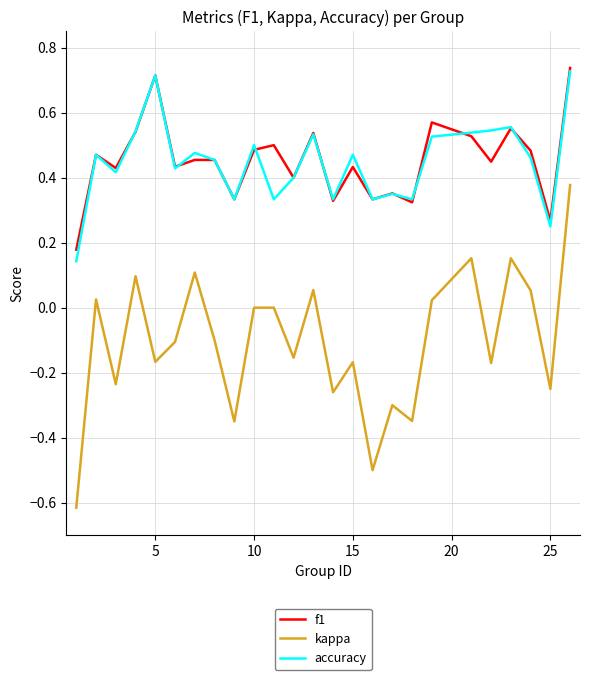

True or false: kappa and accuracy intersect in this chart.

False